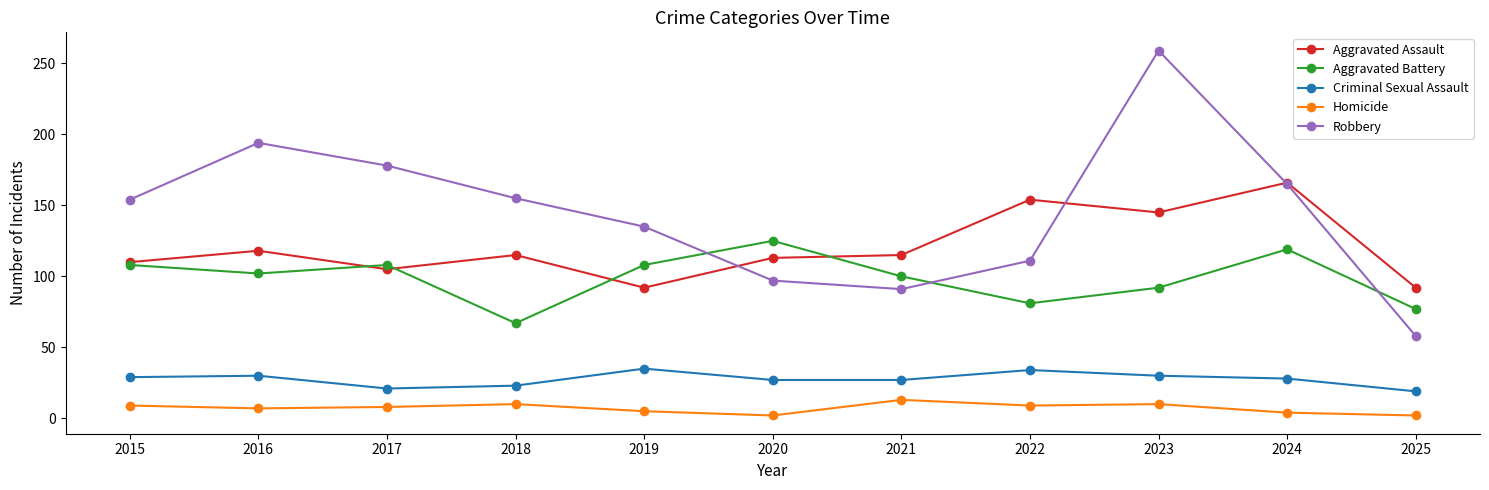

Is the value of Aggravated Battery at 2016 greater than the value of Homicide at 2025?

Yes